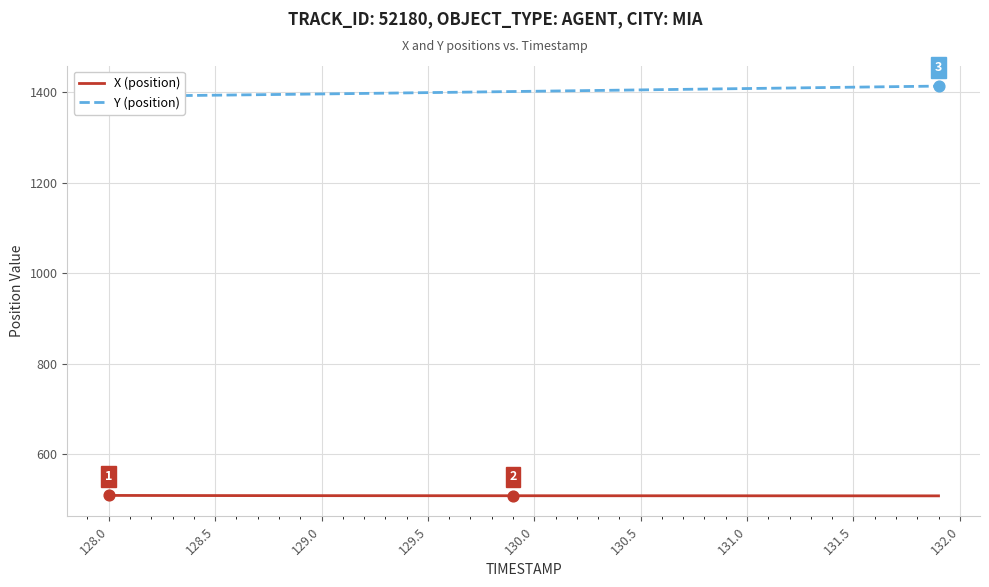

What is the highest value of the X (position) series?

508.7